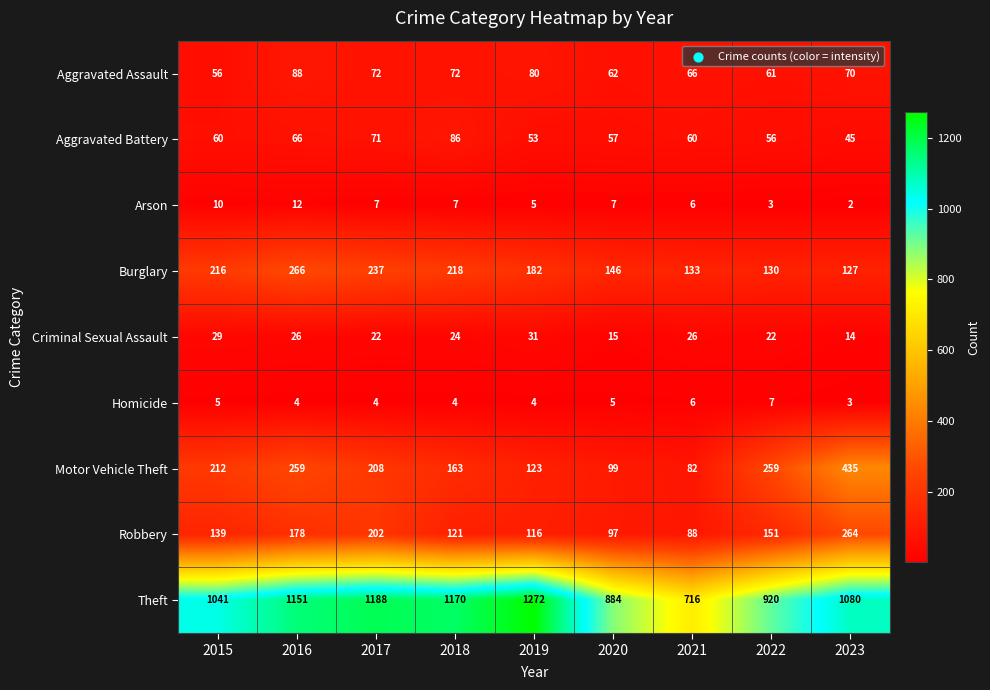

What is the greatest value displayed?

1272